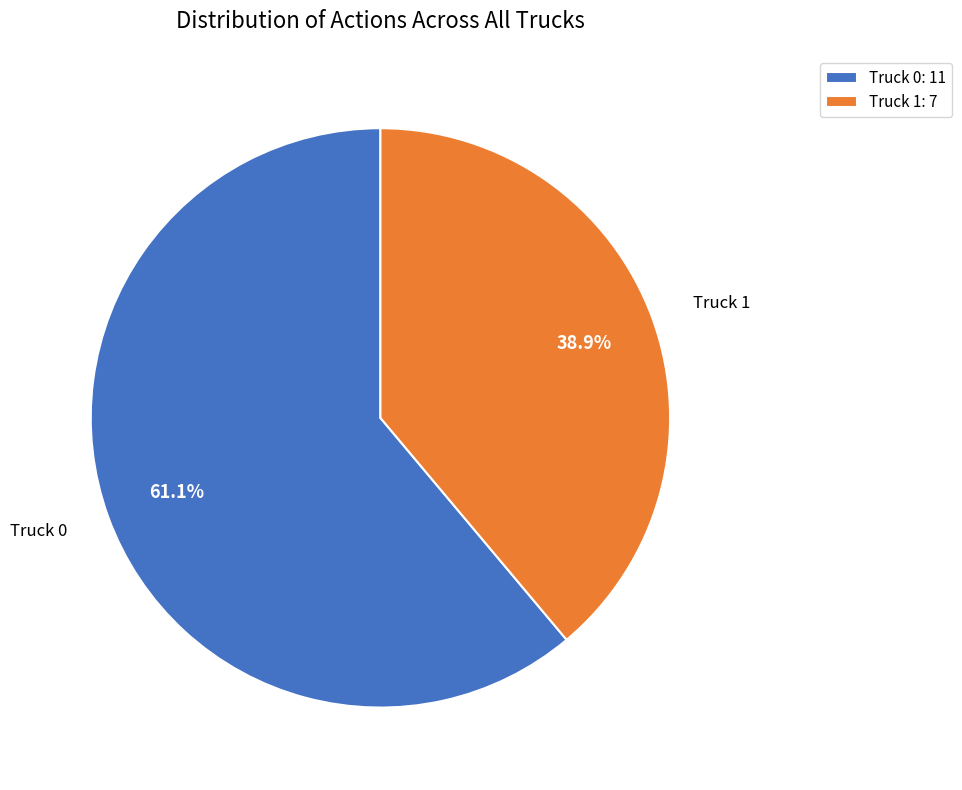

How much of the chart is everything except Truck 1?

61.1%